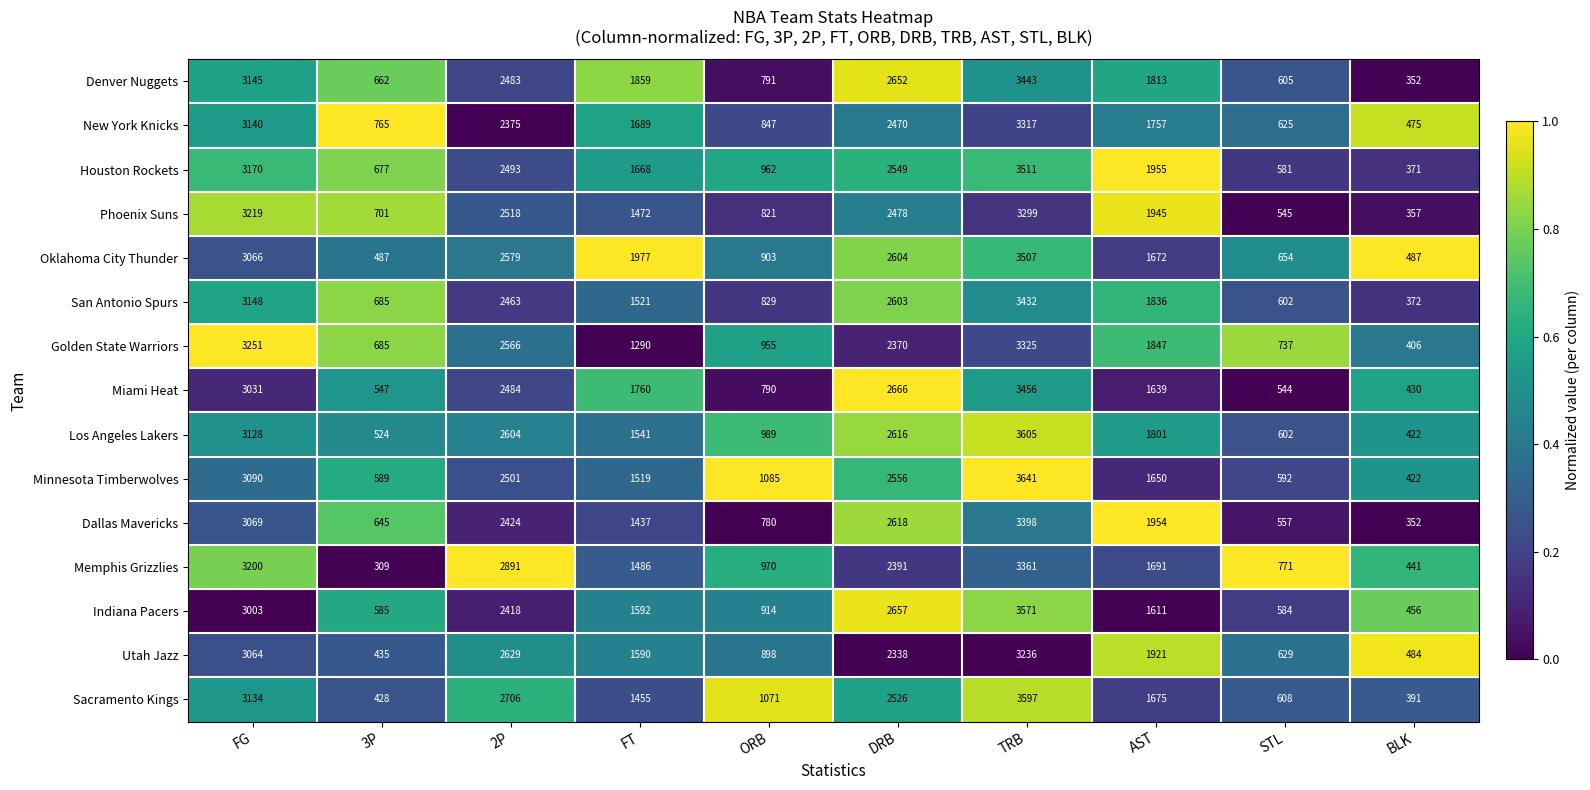

List the series in order of their peak value, lowest first.

Utah Jazz, Phoenix Suns, New York Knicks, Golden State Warriors, Memphis Grizzlies, Dallas Mavericks, San Antonio Spurs, Denver Nuggets, Miami Heat, Oklahoma City Thunder, Houston Rockets, Indiana Pacers, Sacramento Kings, Los Angeles Lakers, Minnesota Timberwolves